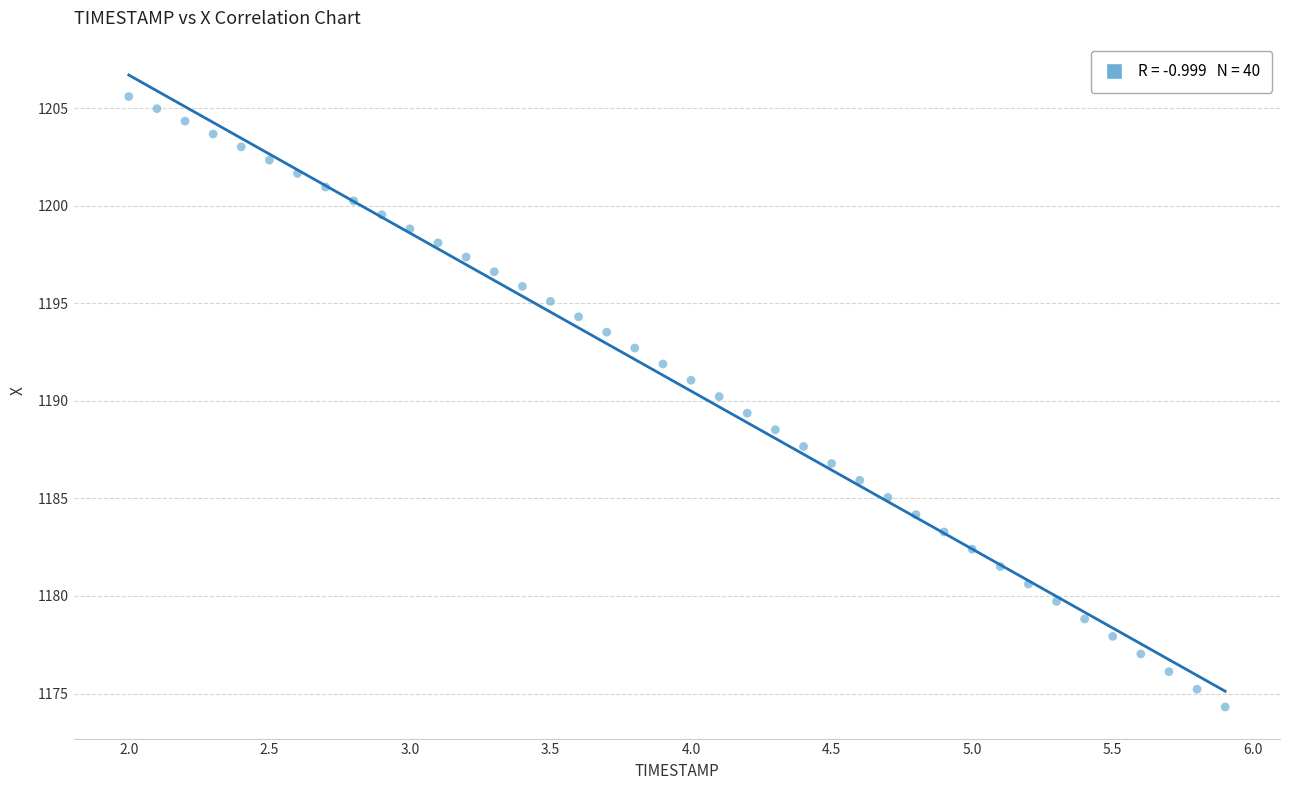

What is the range of X values (max minus min)?

3.9